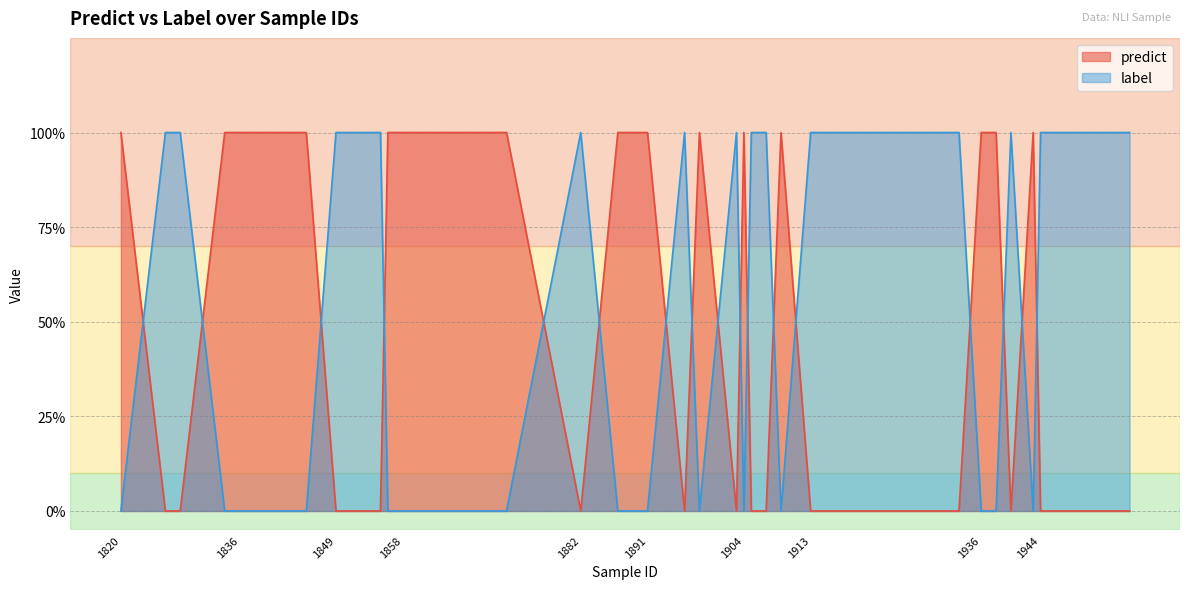

What is the difference between the maximum and minimum values in the label series?

1